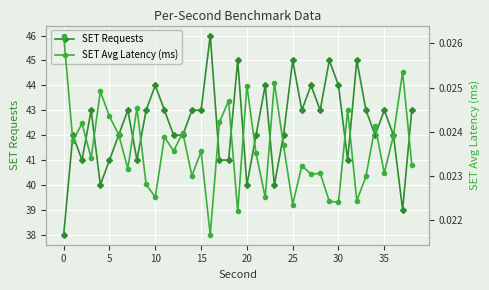

Between 25 and 33, which is larger?

25